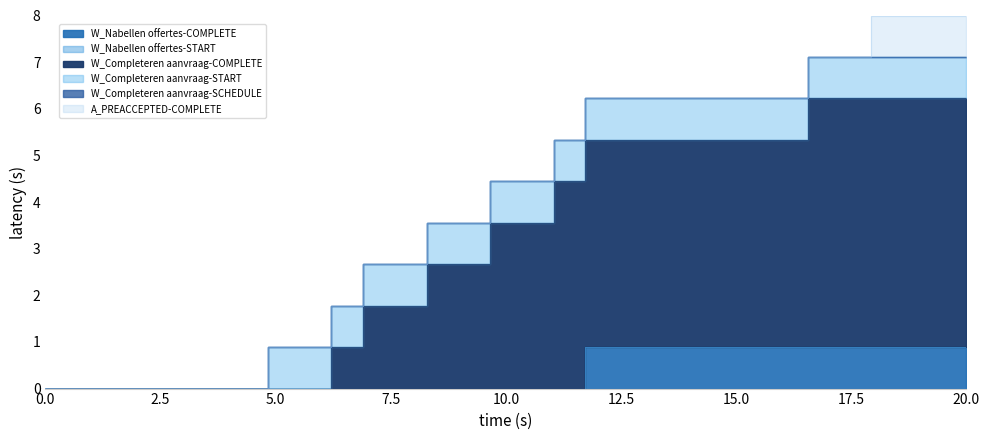

True or false: W_Completeren aanvraag-START has more than 1 interior local peaks.

False